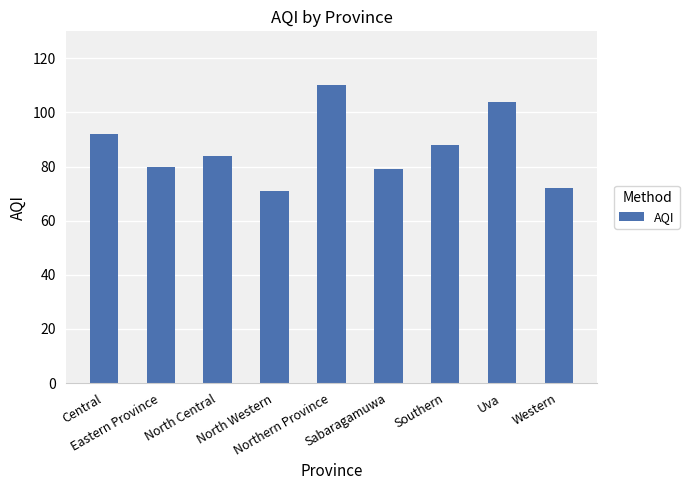

True or false: the data shows 24 at North Central.

False